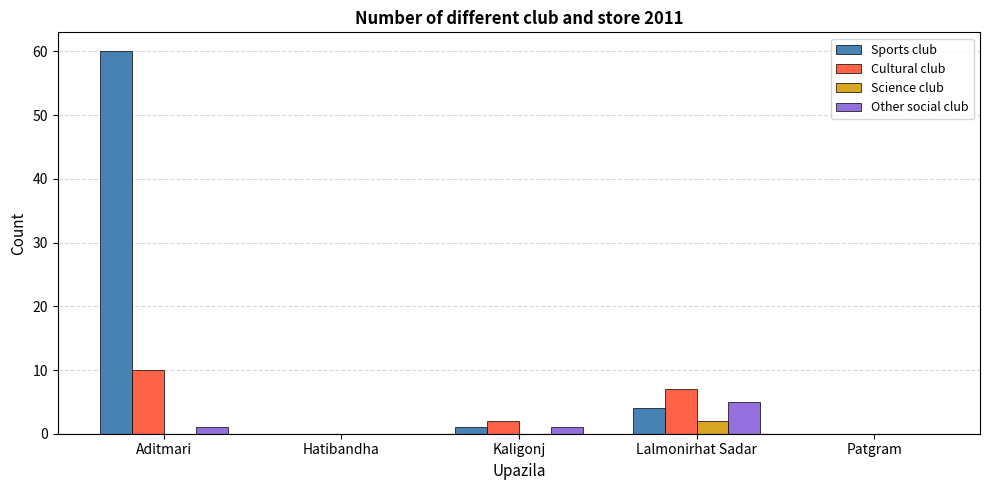

How many groups of bars are there?

5